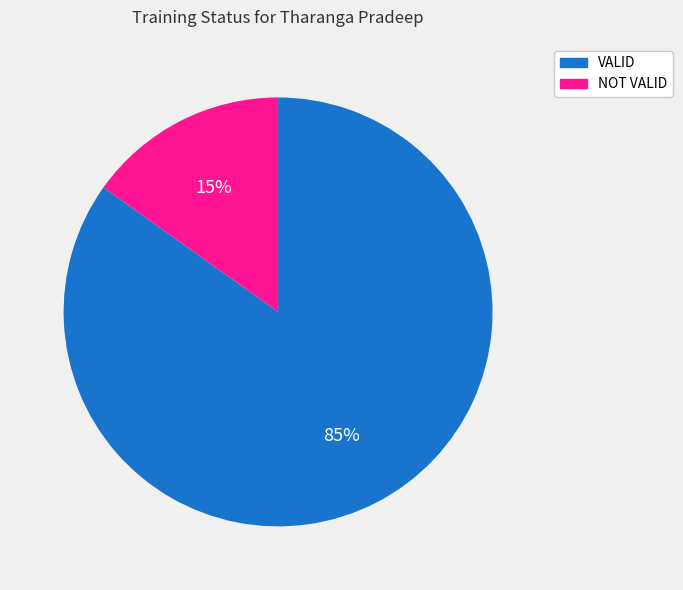

Which slice is the largest?

VALID